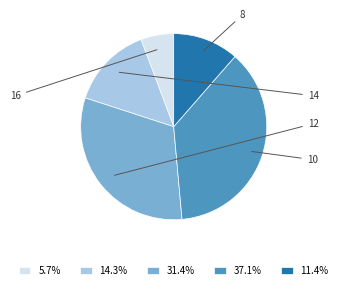

Does 37.1% represent more than half of the total?

No